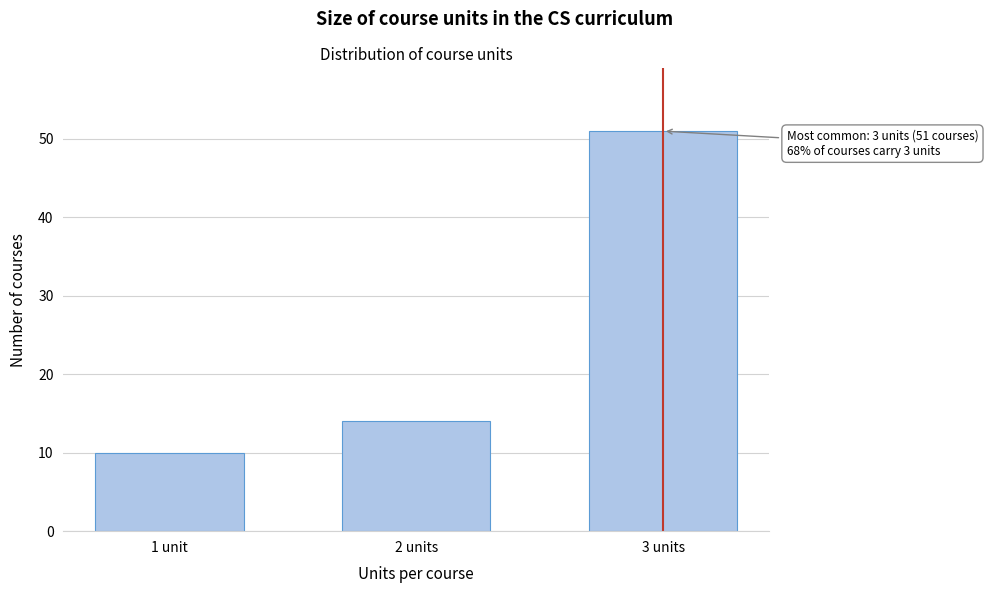

Reading left to right, list all the values displayed in this chart.

10	14	51